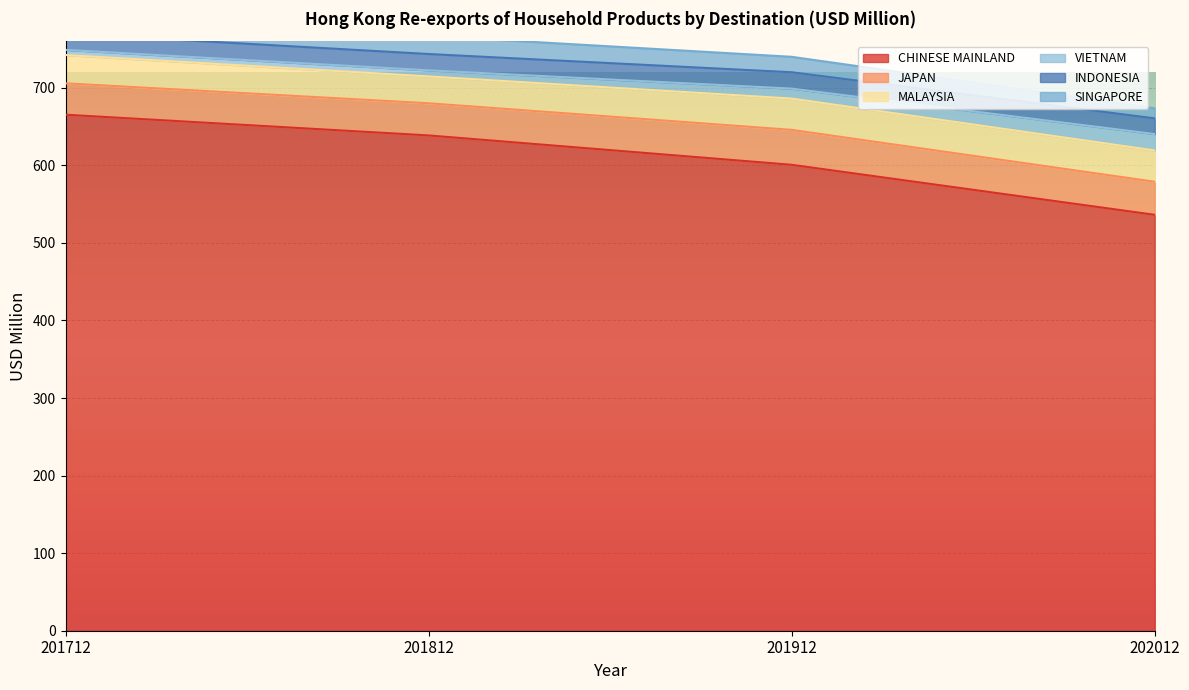

At which label is CHINESE MAINLAND closest to 600?

201912